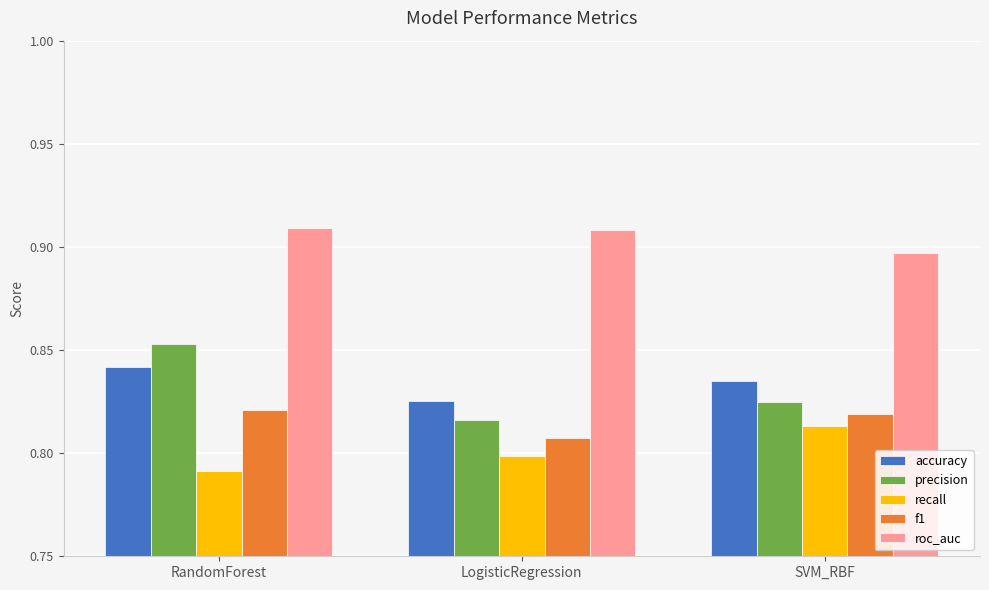

At which category is the sum across all series the highest?

RandomForest